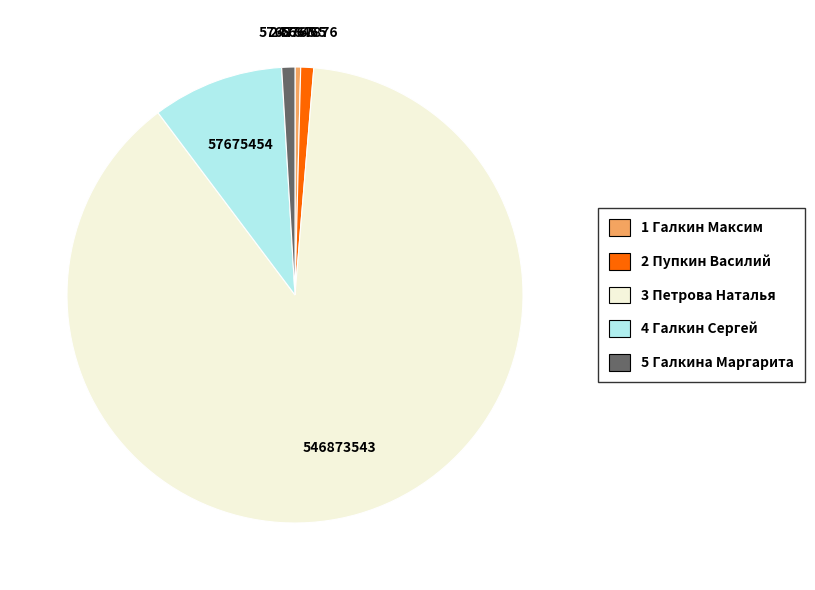

How many segments does this pie chart have?

5